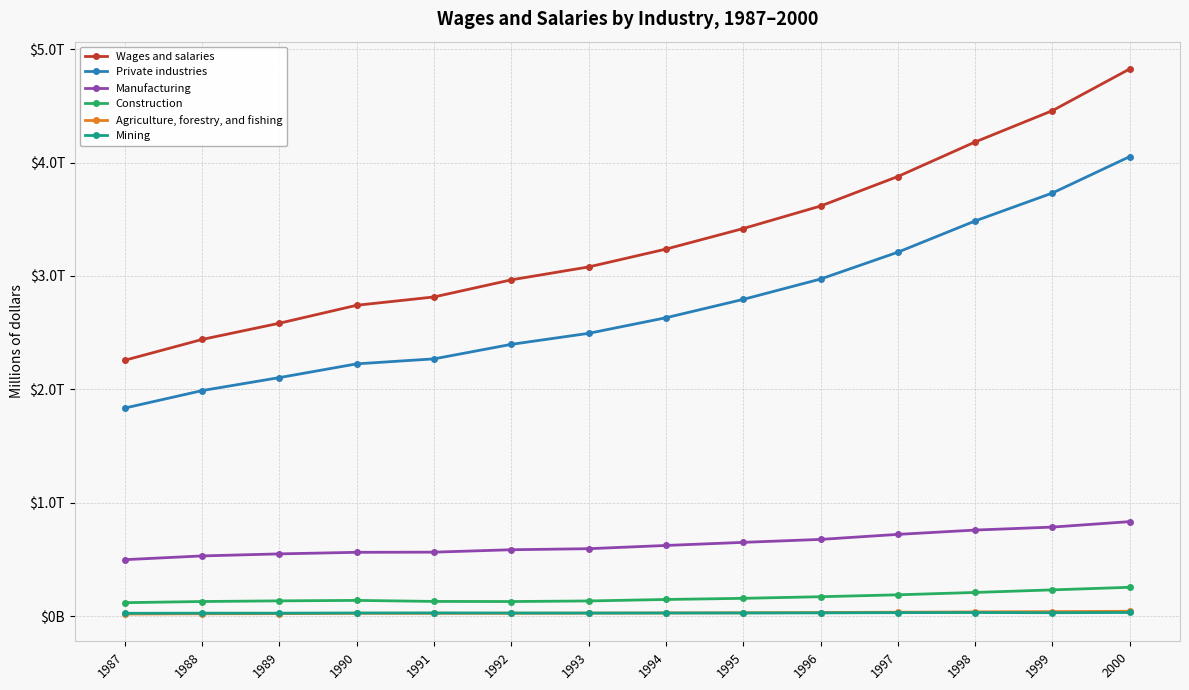

What is the smallest value displayed?

17599